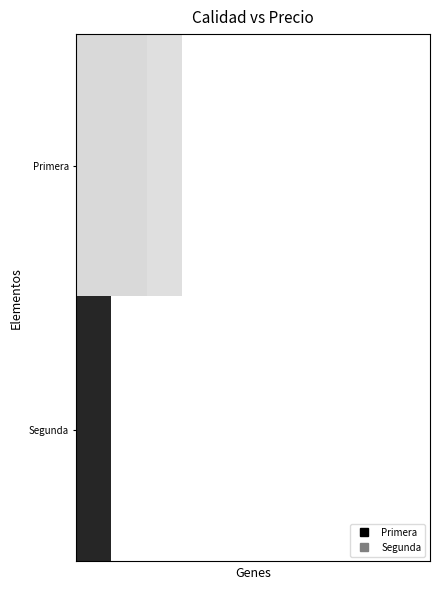

Rank the series by their maximum value, from highest to lowest.

Segunda, Primera